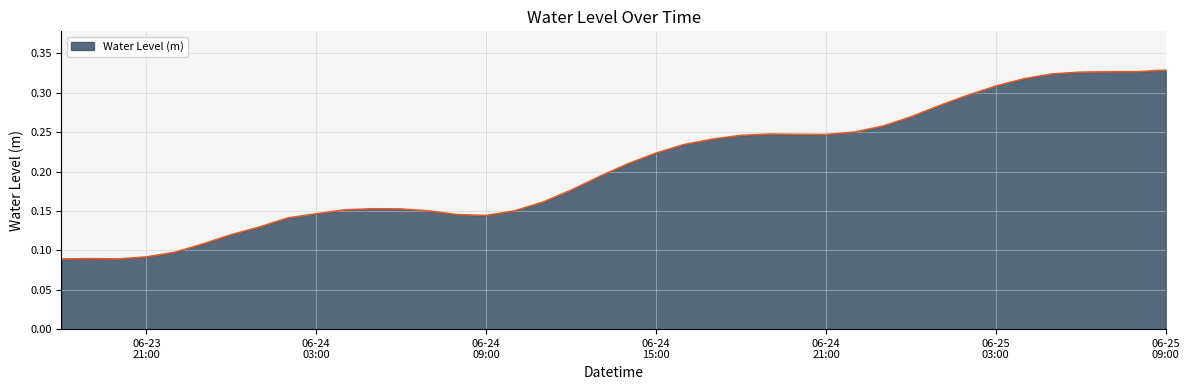

Does the chart display data point markers on the line(s)?

No